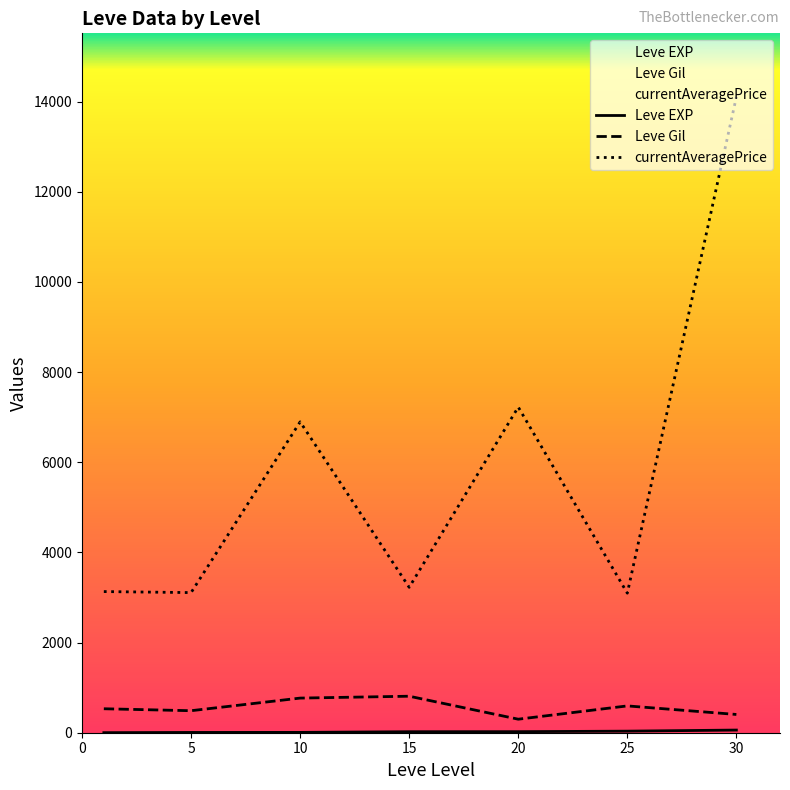

How many data points in Leve EXP are above 22?

4